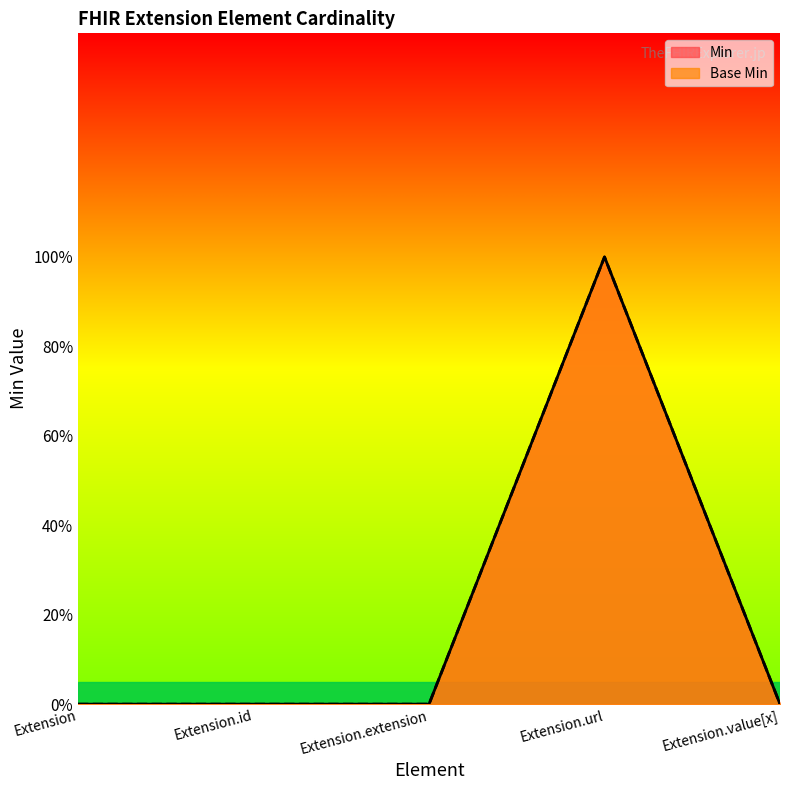

What are all the series names shown in the legend?

Min, Base Min